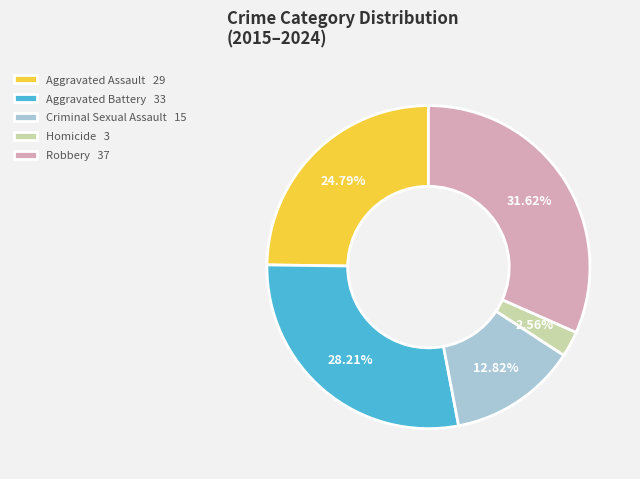

Count the number of slices in the pie.

5